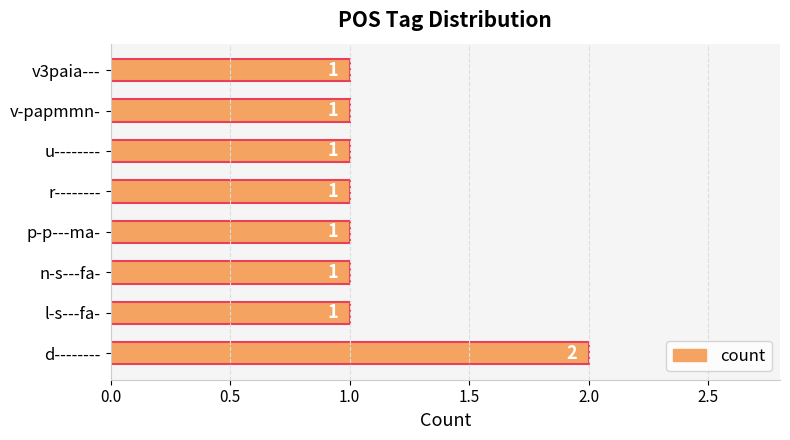

Reading top to bottom, what are all the values shown in this chart?

1	1	1	1	1	1	1	2